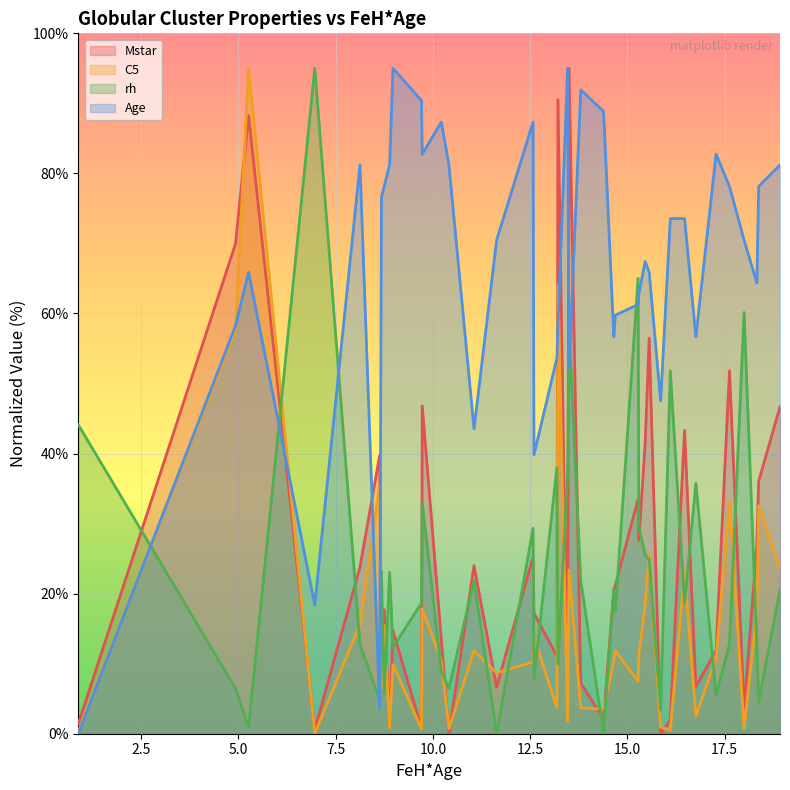

Which series has the largest total across all categories?

Age